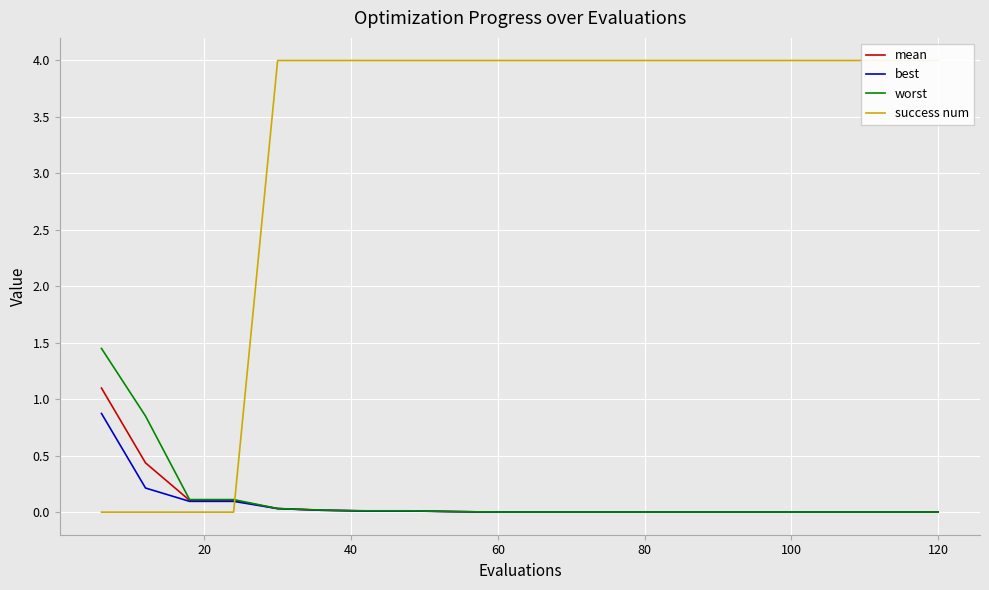

Does the chart display data point markers on the line(s)?

No